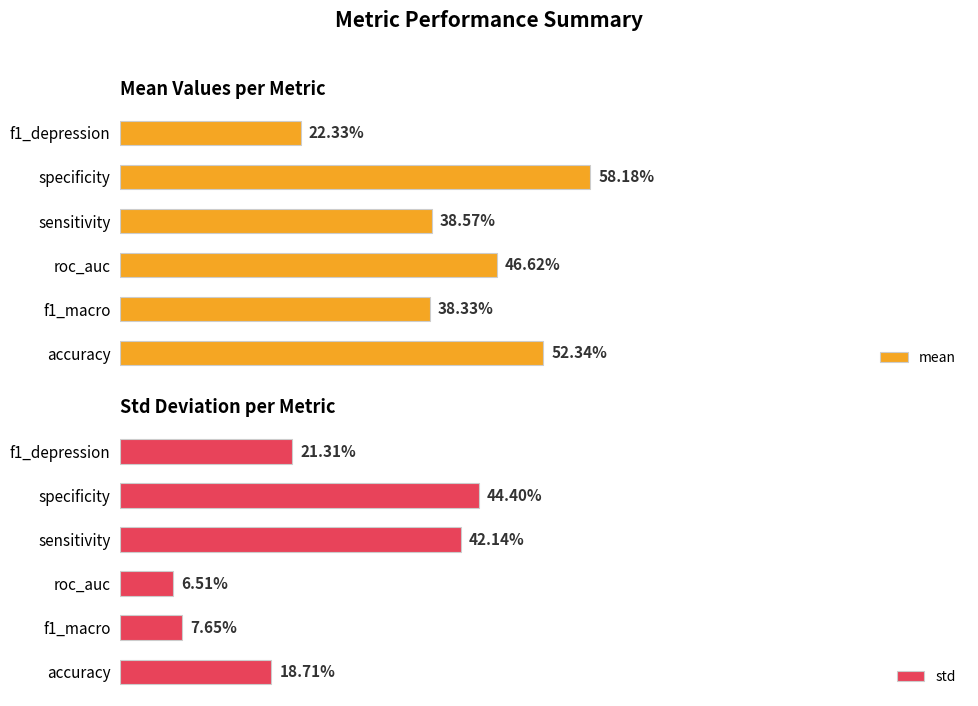

Read the std value at roc_auc.

0.1